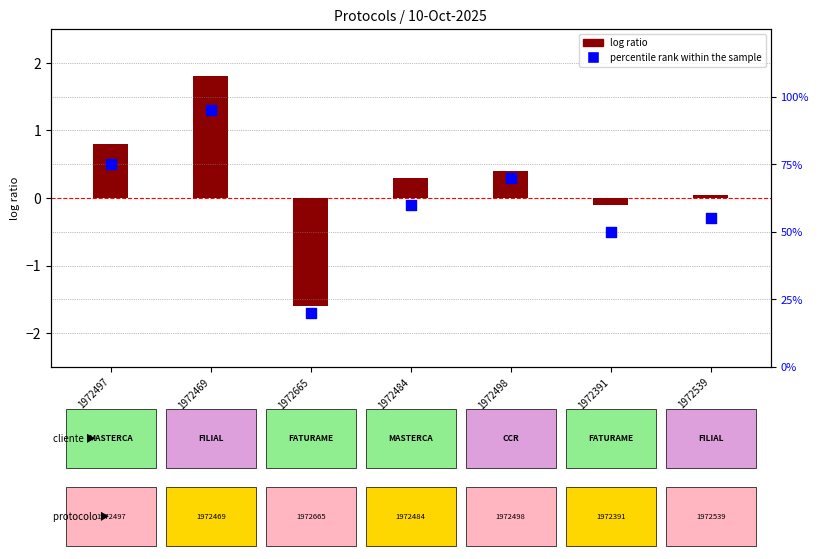

At how many categories does at least one series exceed 37?

6